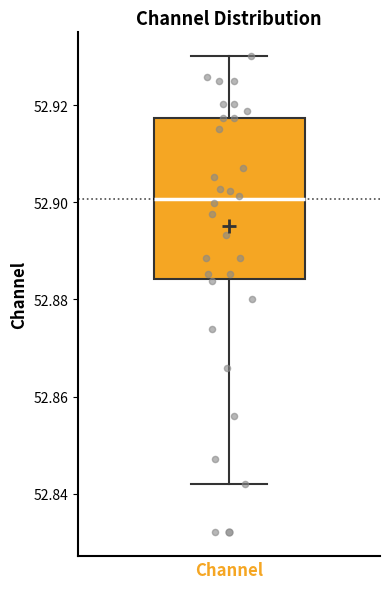

Where does the median line of the box for Channel sit on the y-axis? The values are not printed on the chart, so give them approximately, as read against the axis.

52.900